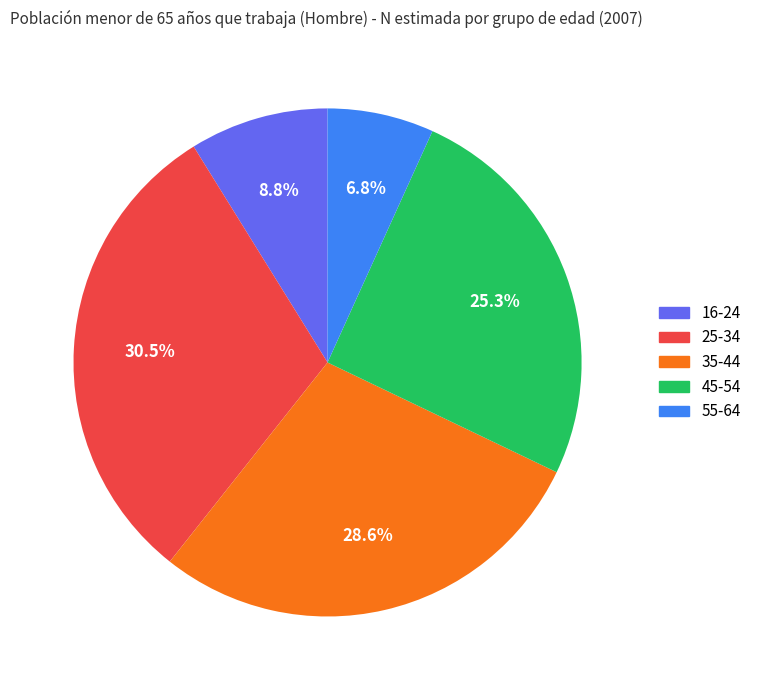

What portion of the pie excludes 45-54?

74.7%